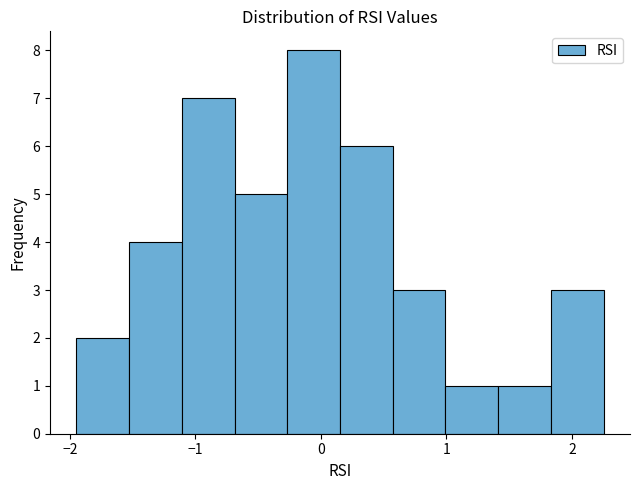

Reading left to right, list every bar in this chart as the range it spans on the x-axis followed by its height. Neither the bar edges nor the heights are printed on the chart, so give them approximately, as read against the axes.

-1.9 to -1.5: 2
-1.5 to -1.1: 4
-1.1 to -0.7: 7
-0.7 to -0.3: 5
-0.3 to 0.2: 8
0.2 to 0.6: 6
0.6 to 1.0: 3
1.0 to 1.4: 1
1.4 to 1.8: 1
1.8 to 2.3: 3